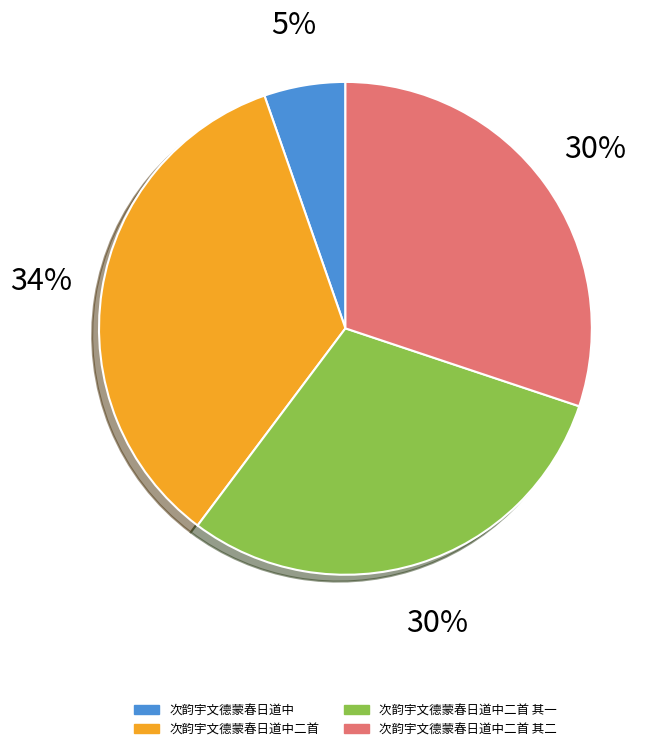

What percentage is the 次韵宇文德蒙春日道中二首 slice, to the nearest percent?

34%